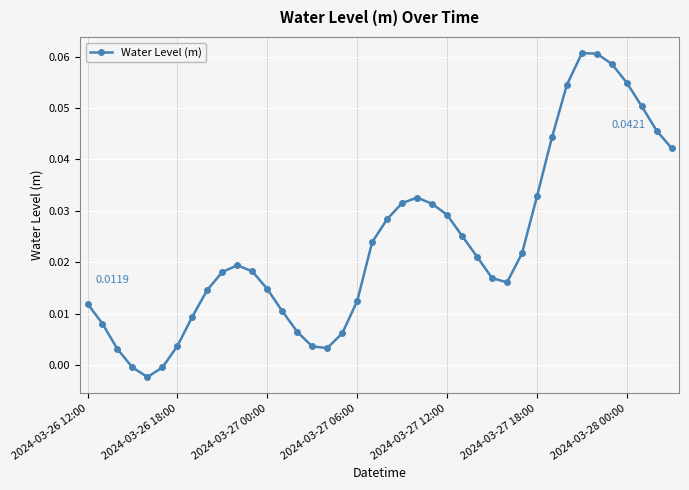

What is the sum of all values?

0.9